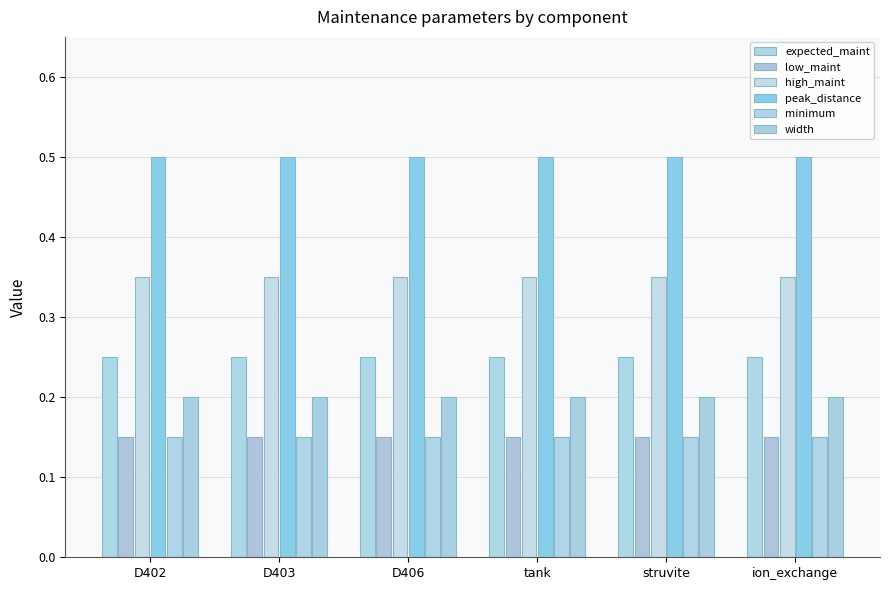

At which label is high_maint closest to 0?

D402